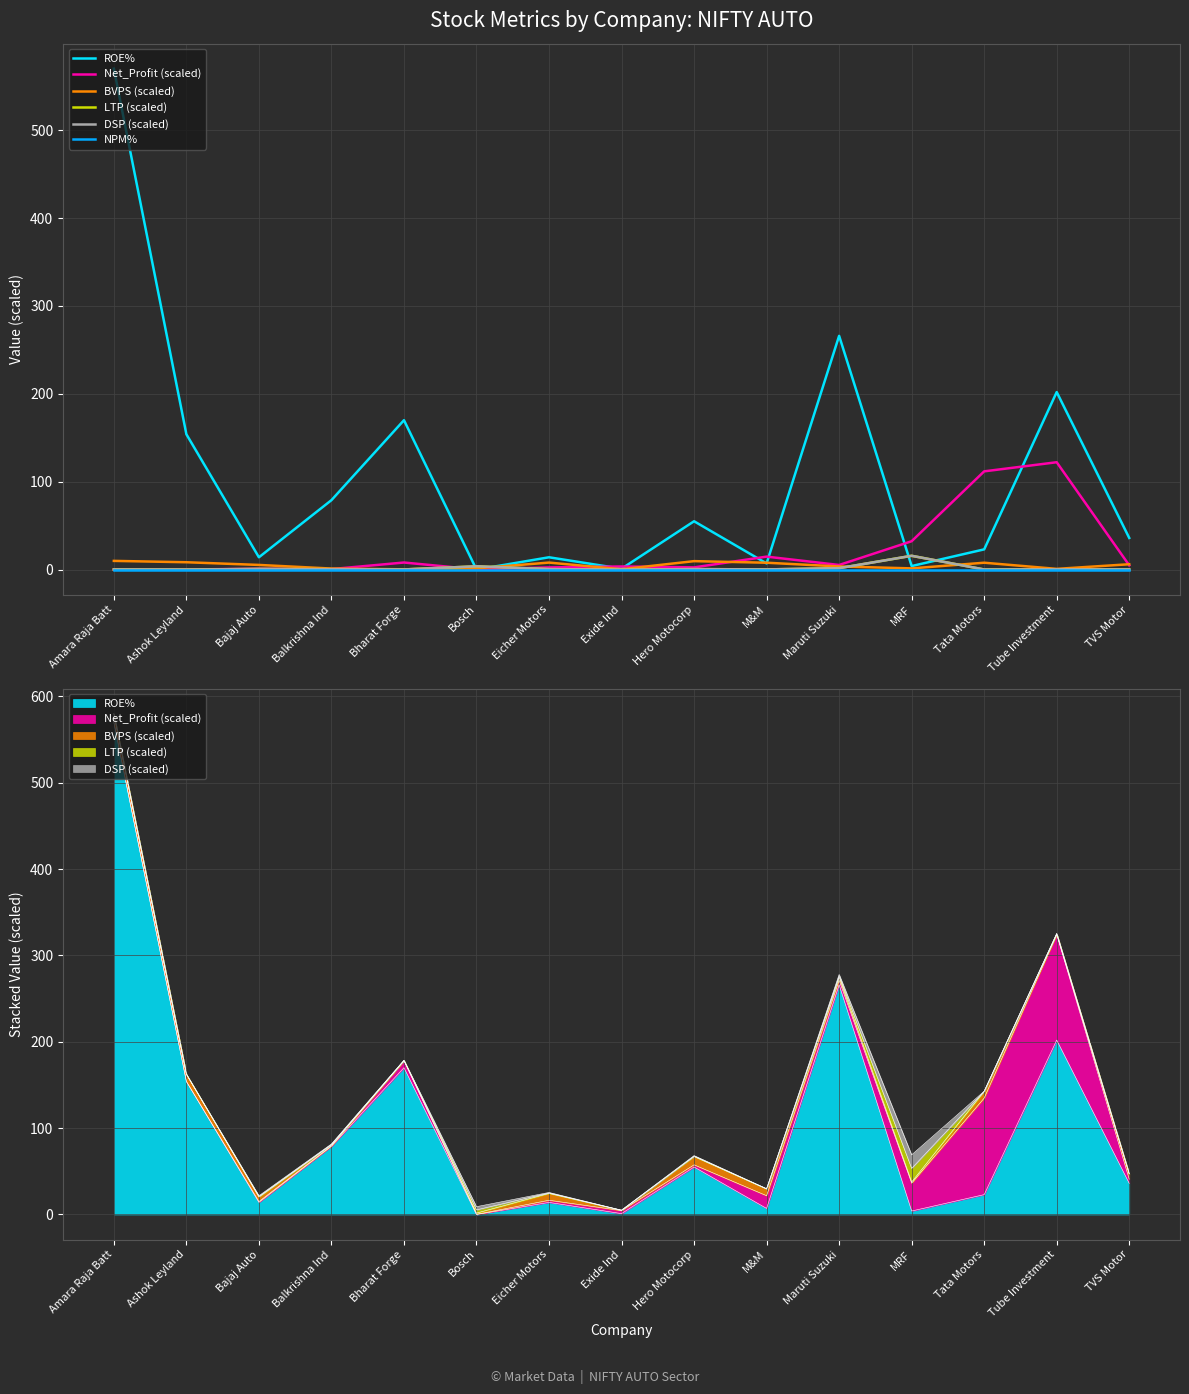

What is the difference between the maximum and minimum values in the DSP (scaled) series?

15.7